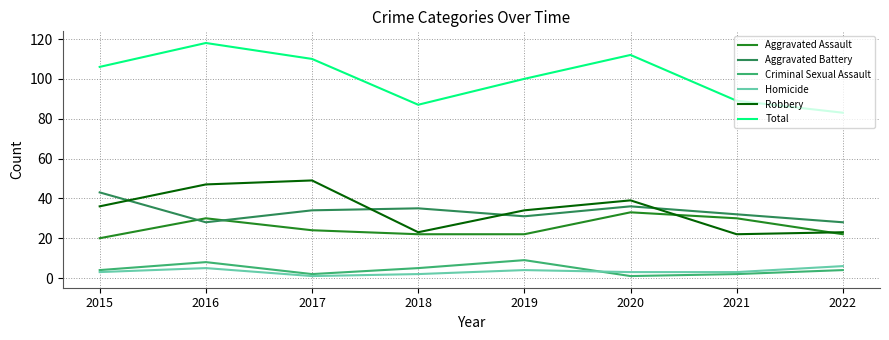

What are all the series names shown in the legend?

Aggravated Assault, Aggravated Battery, Criminal Sexual Assault, Homicide, Robbery, Total